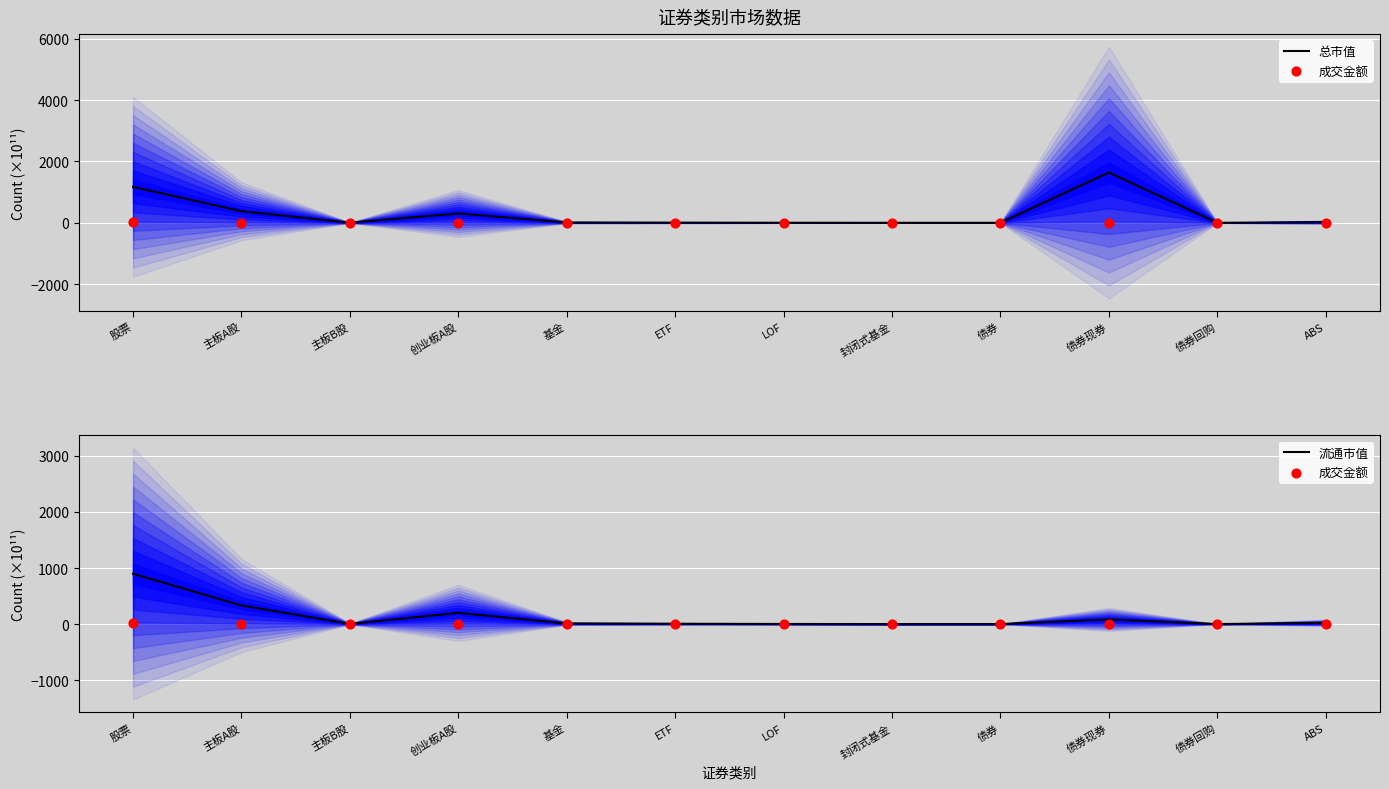

Which series has the largest total across all categories?

总市值